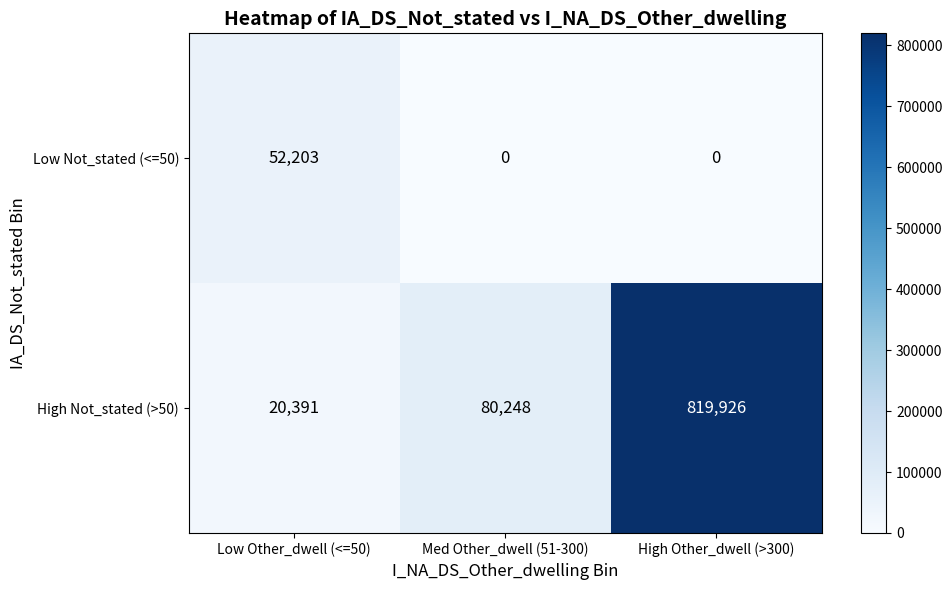

What is the sum of all Low Not_stated (<=50) values?

52203